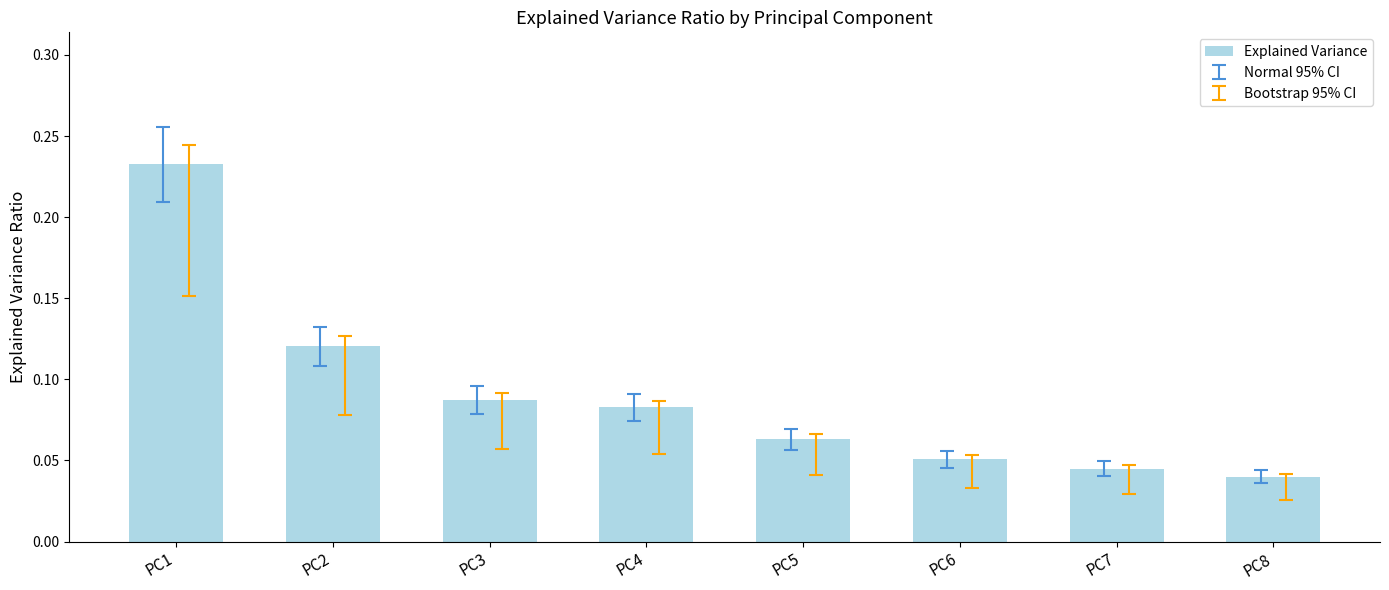

Between PC4 and PC5, which is larger?

PC4